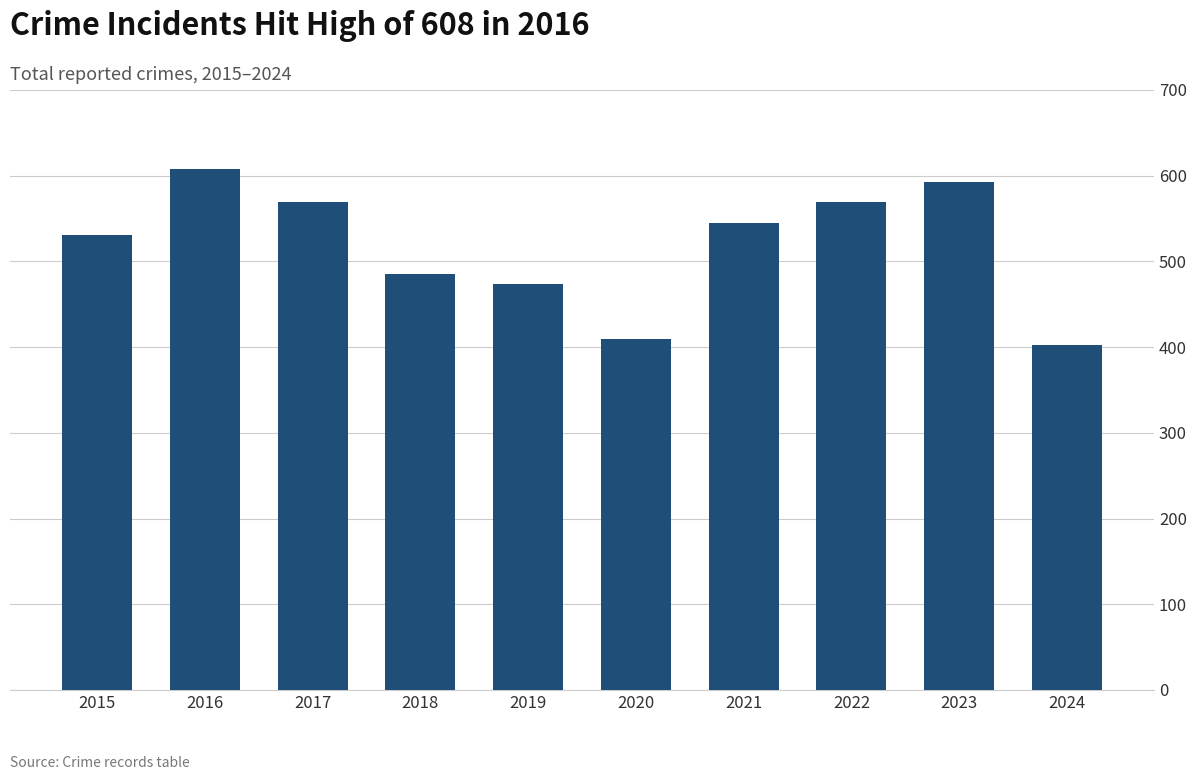

What is the difference between the maximum and second lowest values?

198